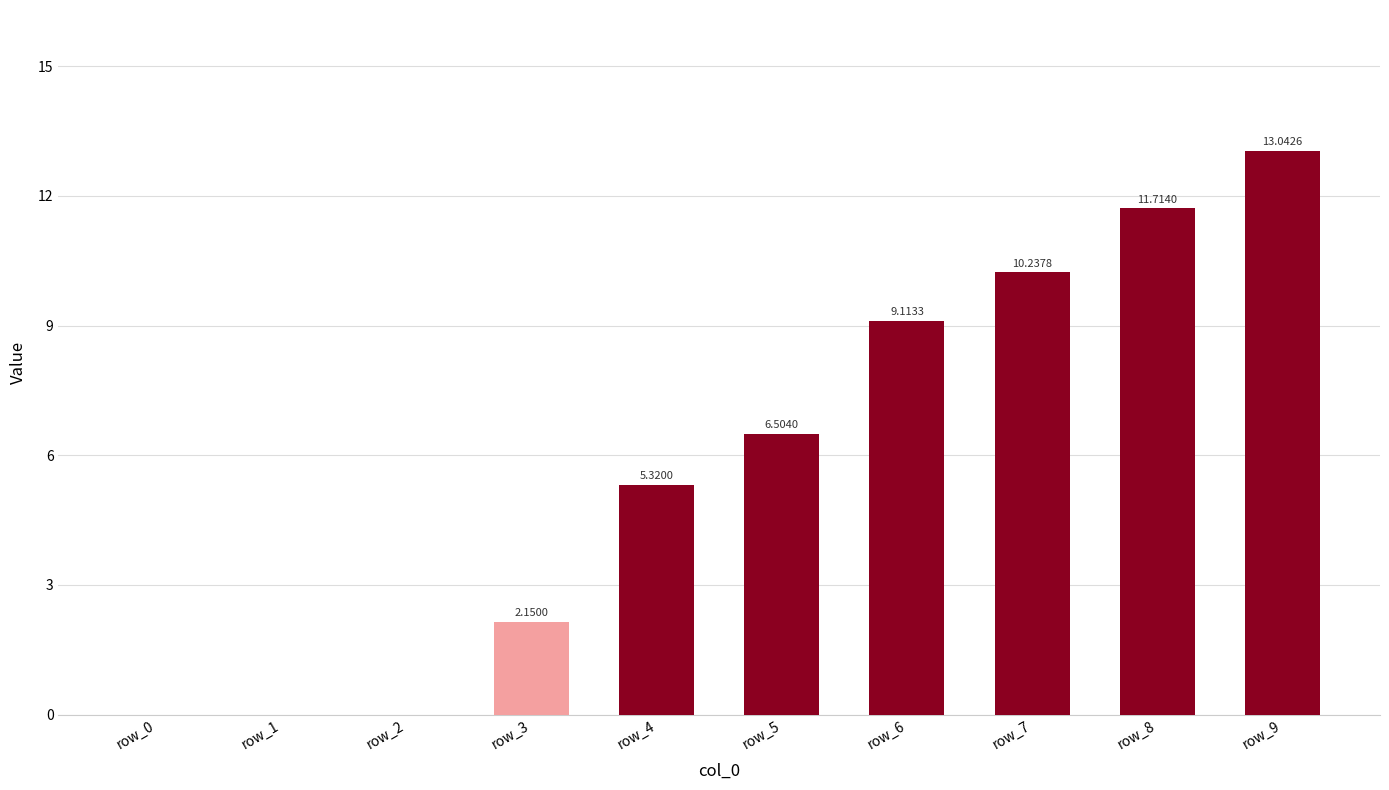

Is it true that the value at row_8 is 18.4?

False